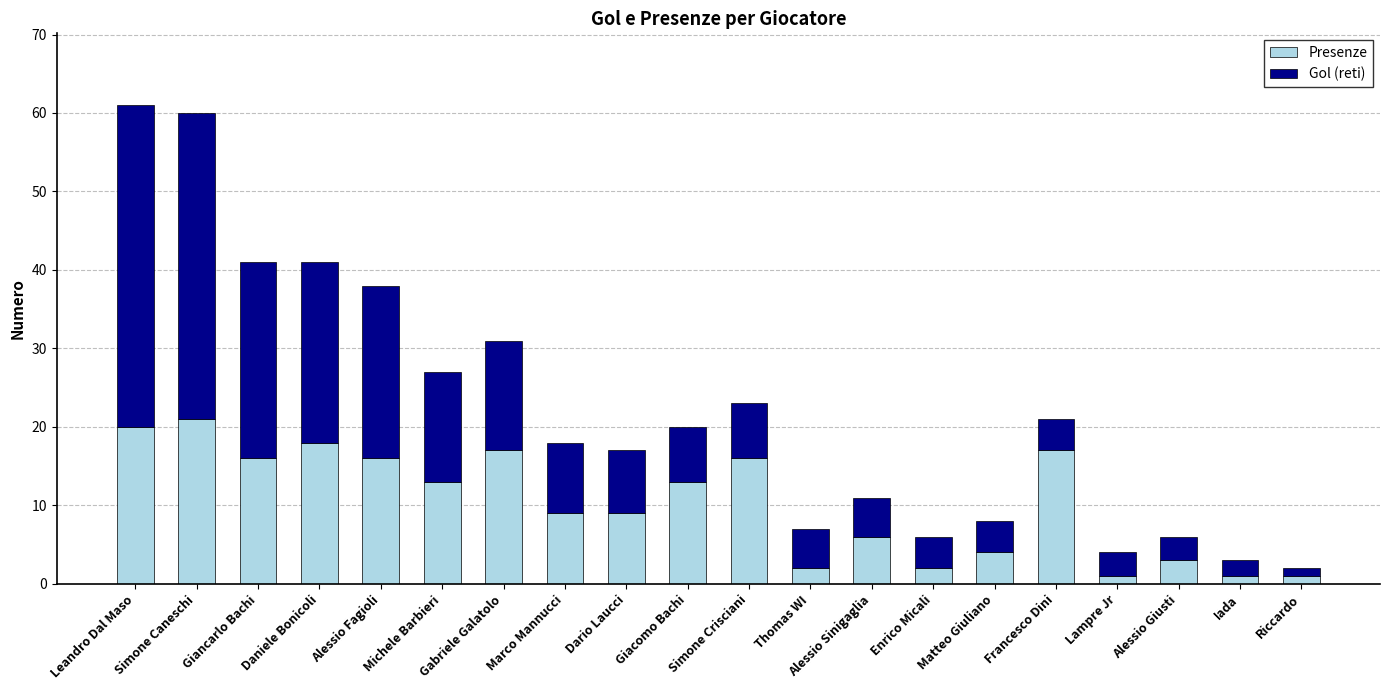

What is the maximum value for Presenze?

21